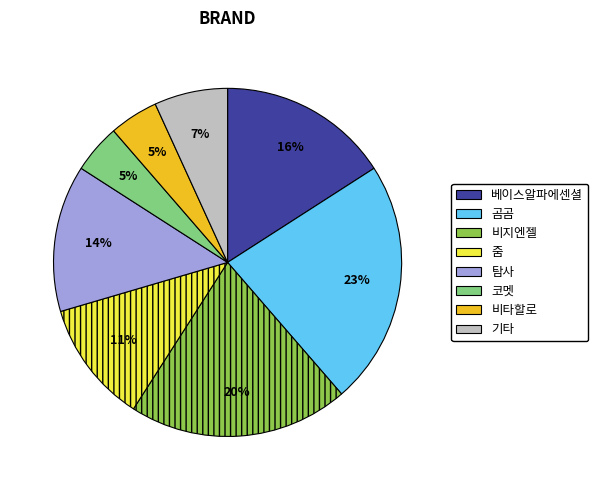

Is it true that 곰곰 is 30% of the pie?

False